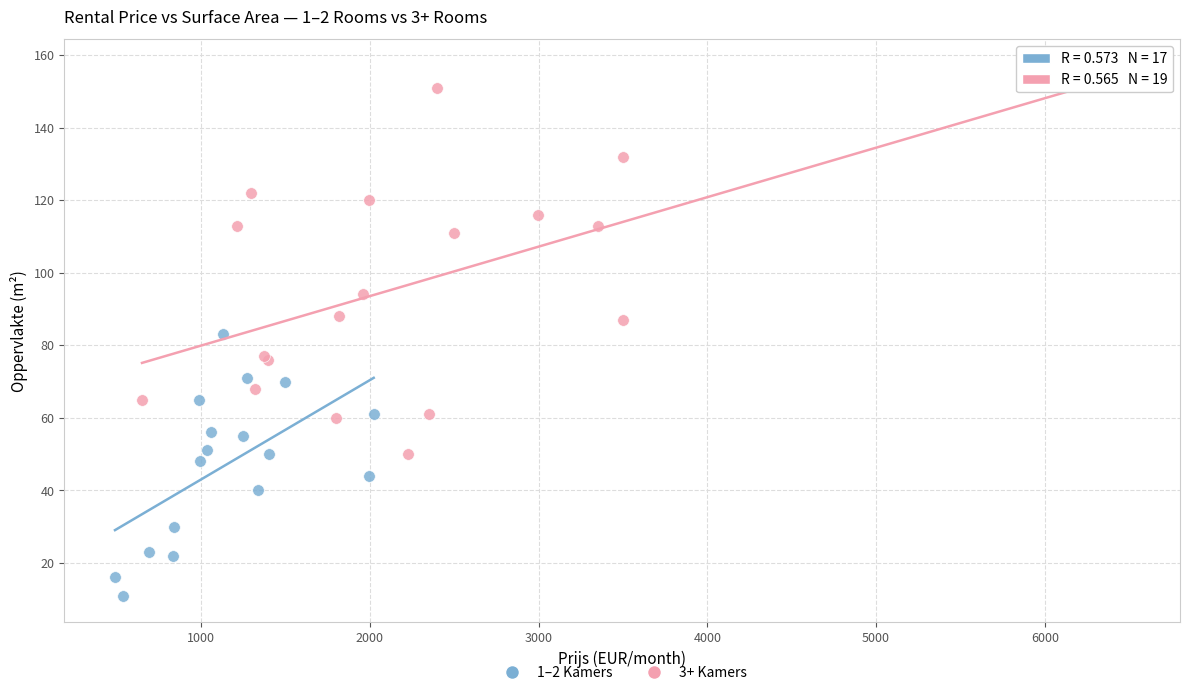

Which series has the largest Y range (max minus min)?

3+ Kamers